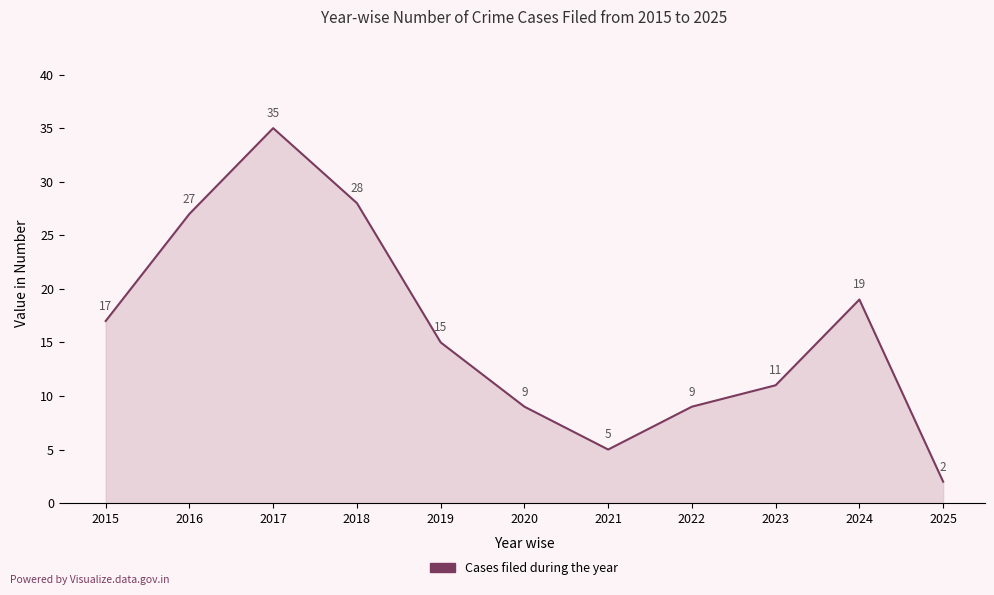

Is it true that the value at 2021 is 2?

False